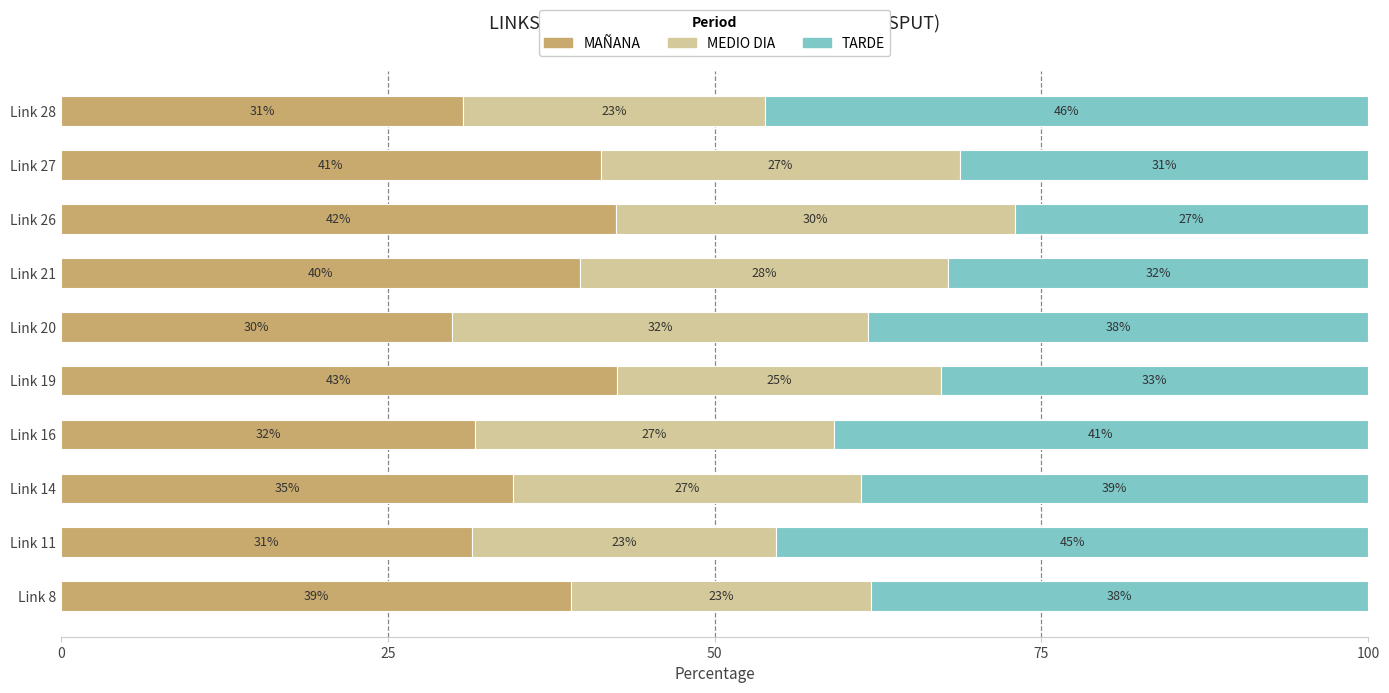

Where is MAÑANA nearest to the value 36?

Link 14